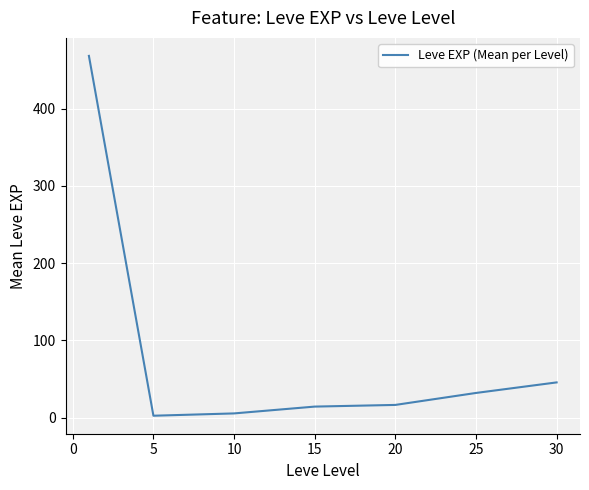

True or false: the data has more than 2 interior local peaks.

False